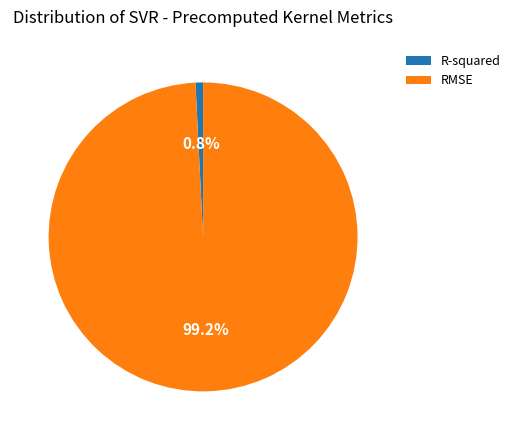

What is the smallest slice in the pie chart?

R-squared